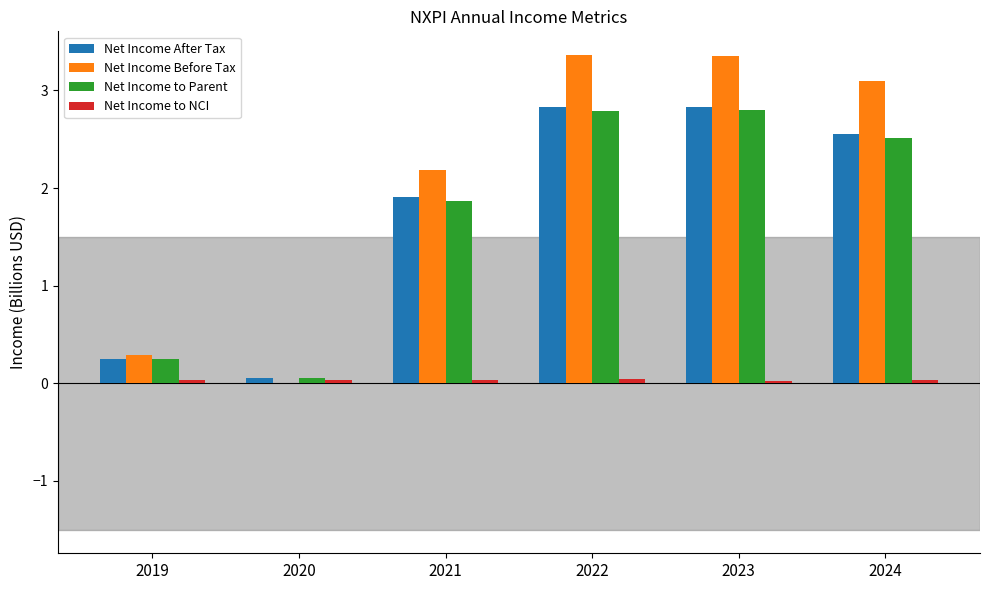

Which series changed the most between 2021 and 2024?

Net Income Before Tax